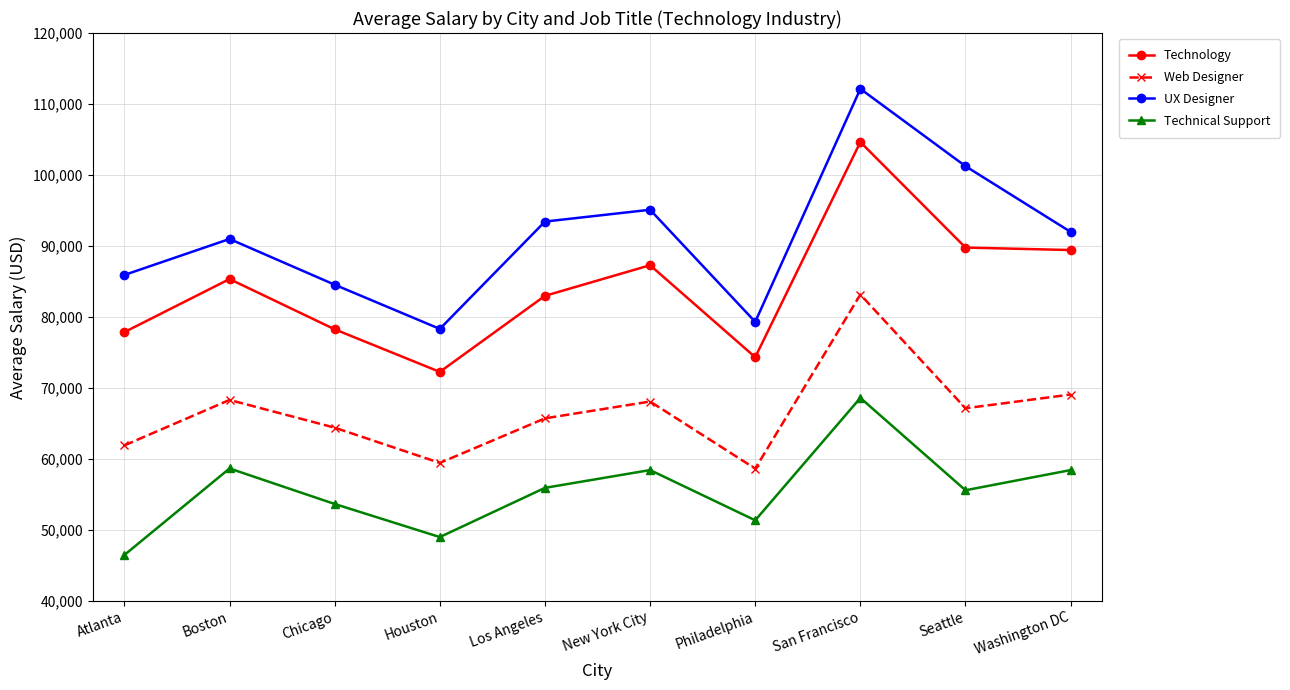

At how many categories does at least one series exceed 69493?

10